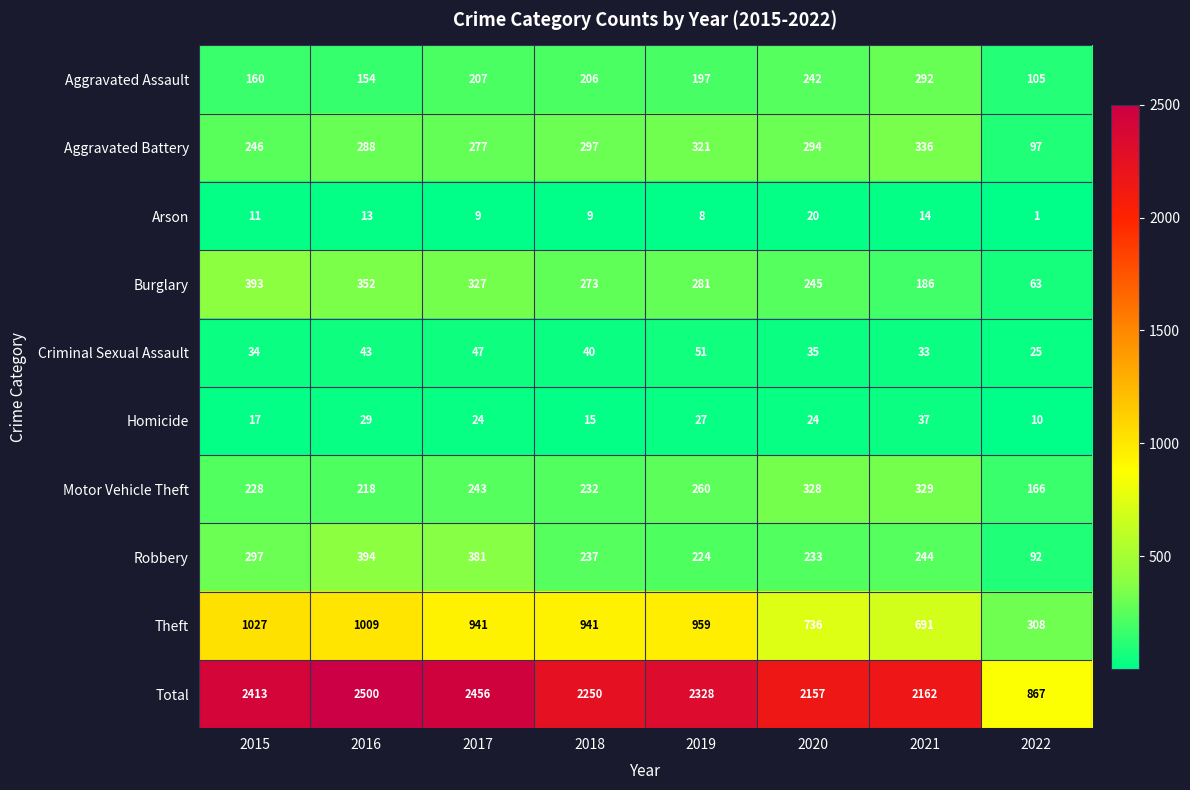

What is the total value across all series at 2017?

4912